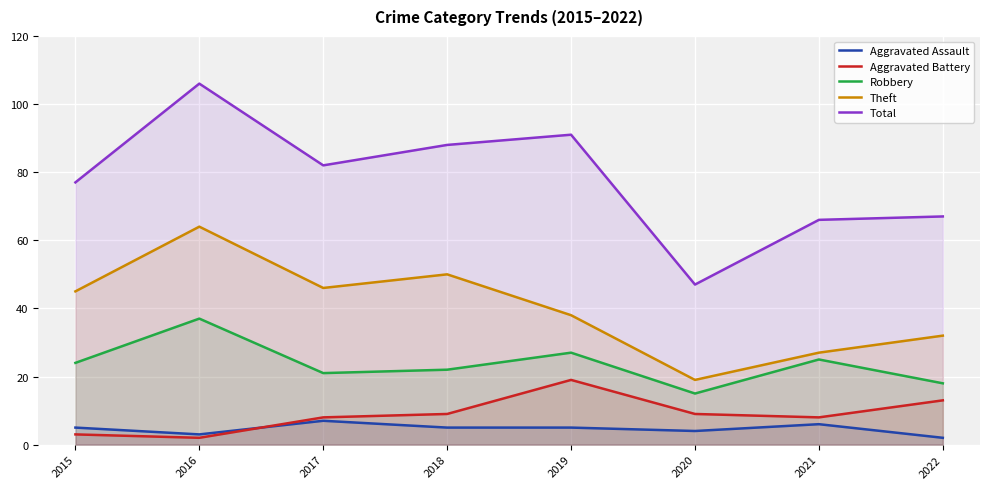

What is the difference between the second highest and second lowest values in the Theft series?

23